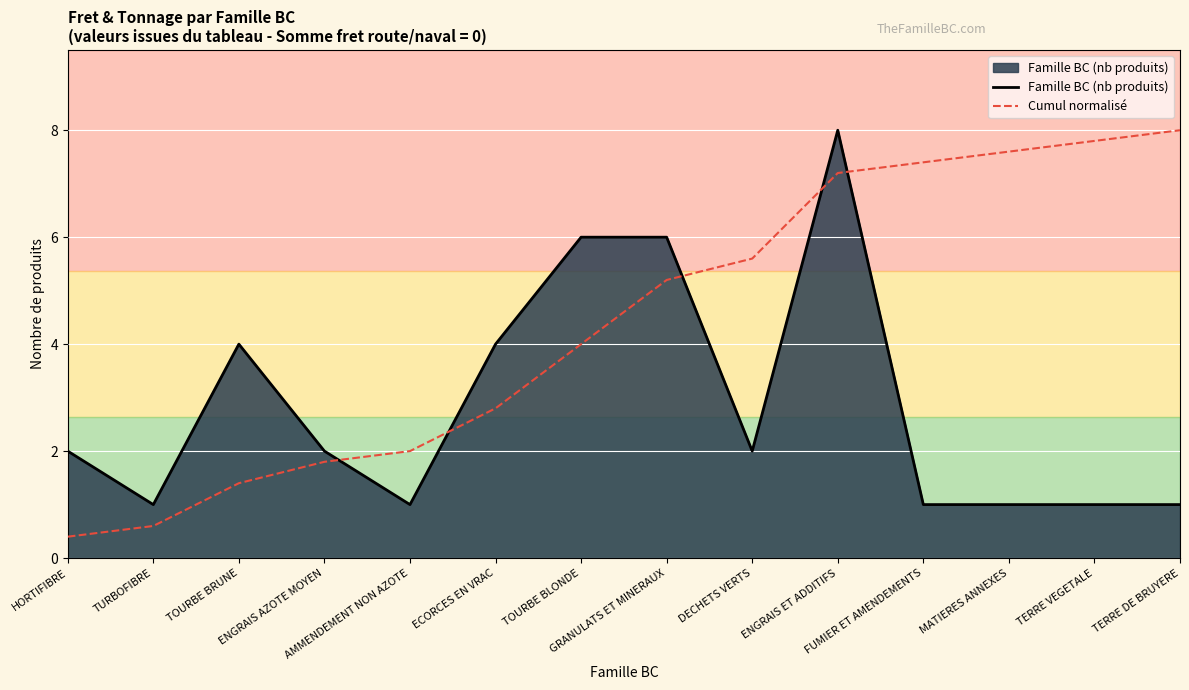

True or false: Cumul normalisé and Famille BC (nb produits) intersect in this chart.

True